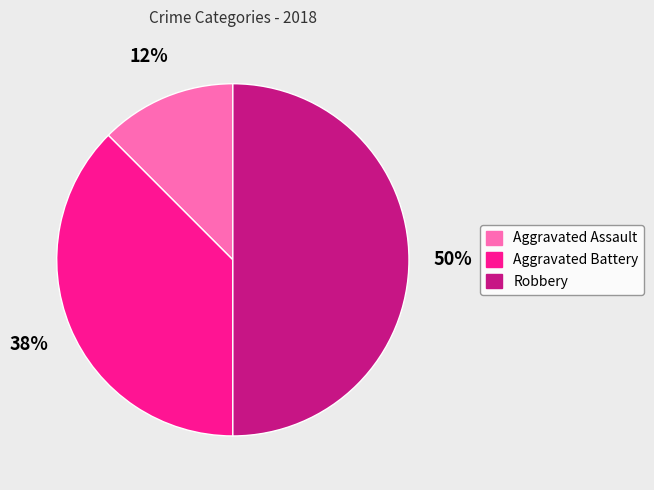

What is the largest slice in the pie chart?

Robbery